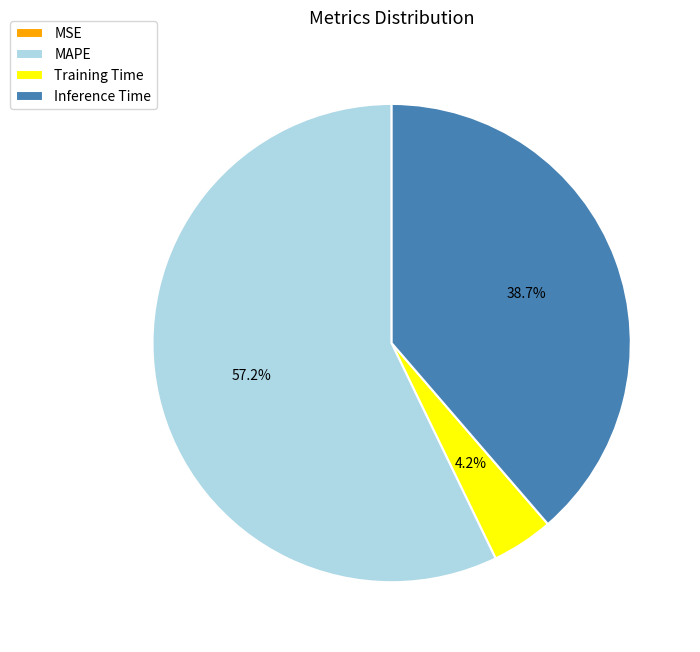

Which has a higher value, Training Time or MAPE?

MAPE